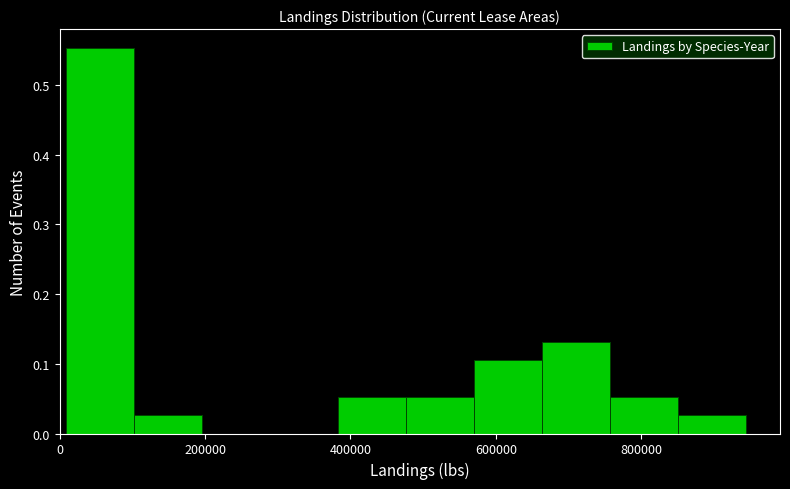

Reading left to right, transcribe this chart: for each bar, give the range it covers on the x-axis and its height. Neither the bar edges nor the heights are printed on the chart, so give them approximately, as read against the axes.

0 to 100000: 0.55
100000 to 200000: 0.03
200000 to 280000: 0
280000 to 380000: 0
380000 to 480000: 0.05
480000 to 580000: 0.05
580000 to 660000: 0.11
660000 to 760000: 0.13
760000 to 860000: 0.05
860000 to 940000: 0.03